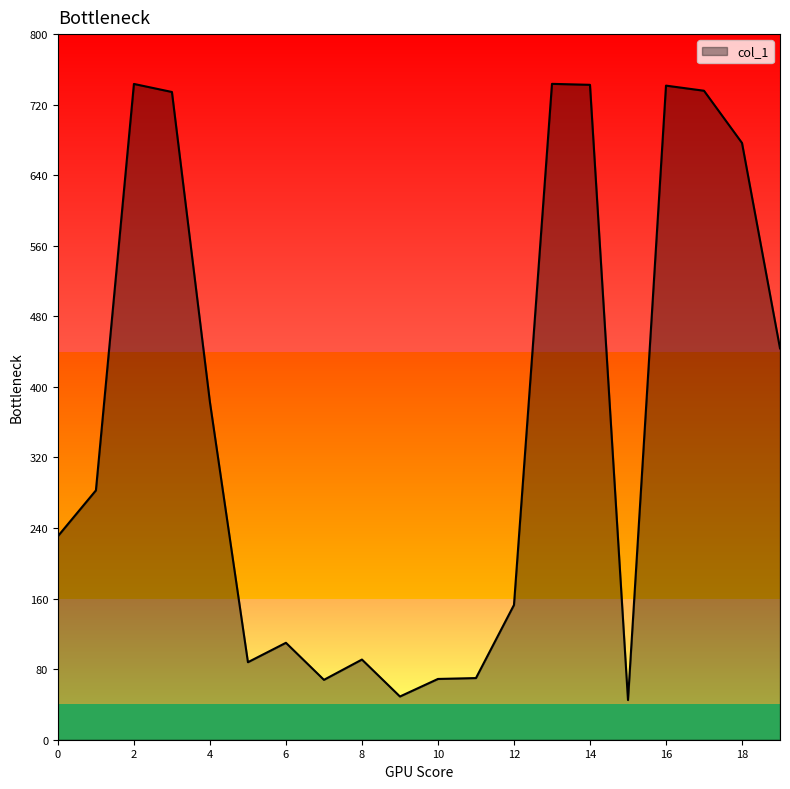

What is the difference between the maximum and minimum values?

698.6